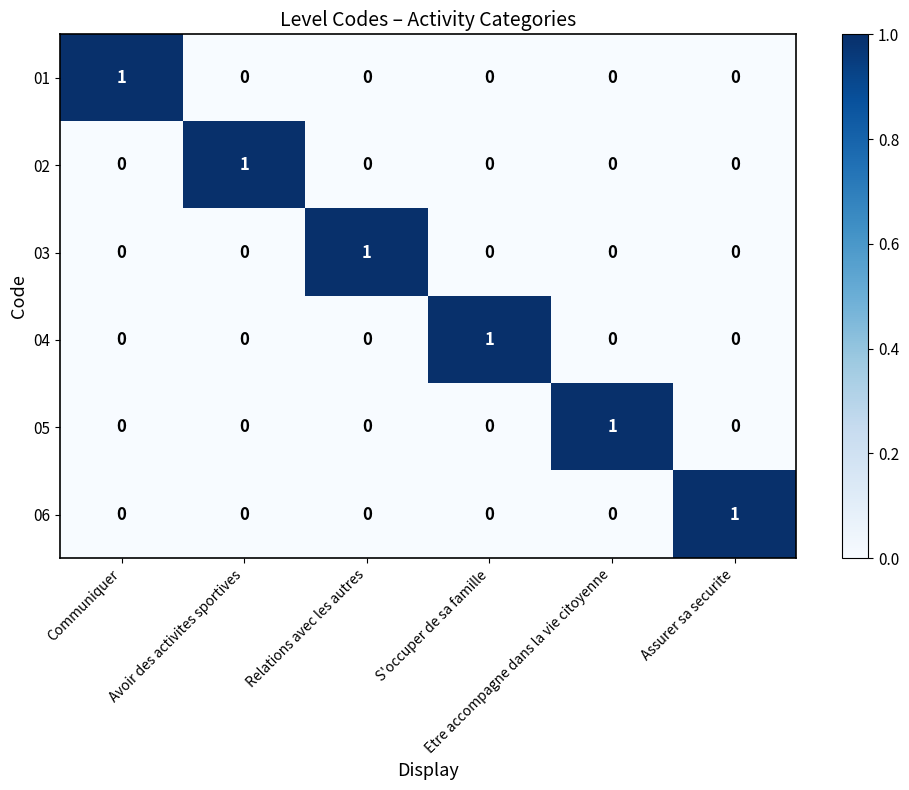

At how many categories does at least one series exceed 0?

6